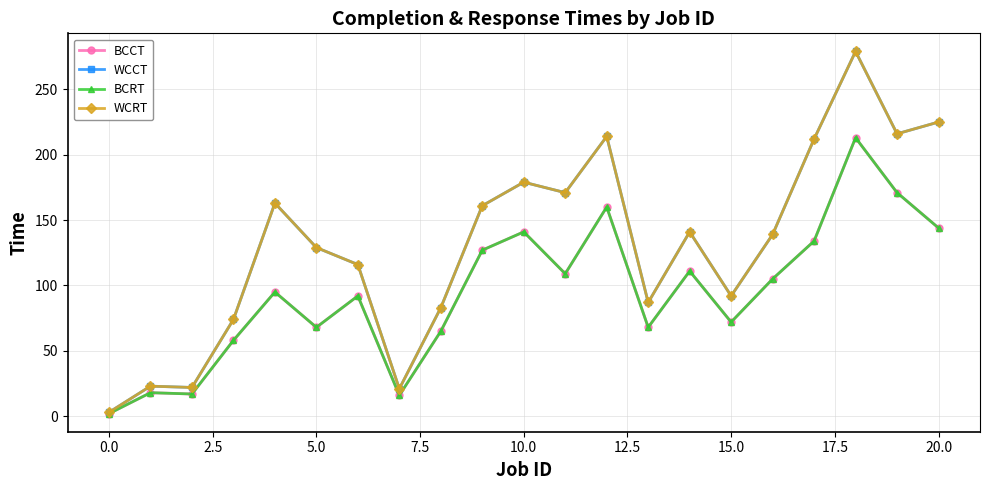

Does the chart have visible grid lines?

Yes